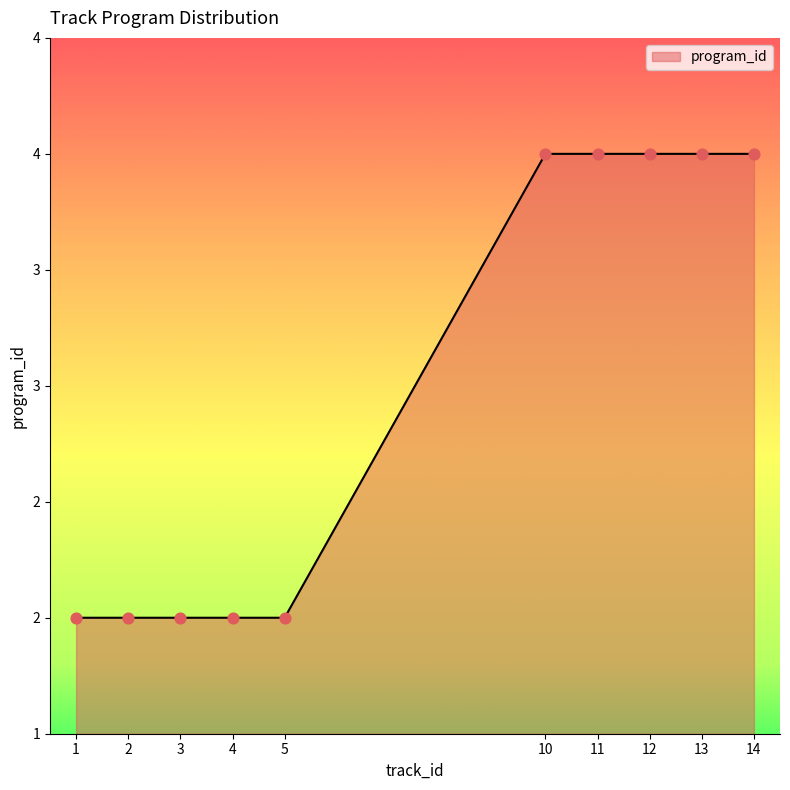

Is this an area chart (filled region under the line)?

Yes